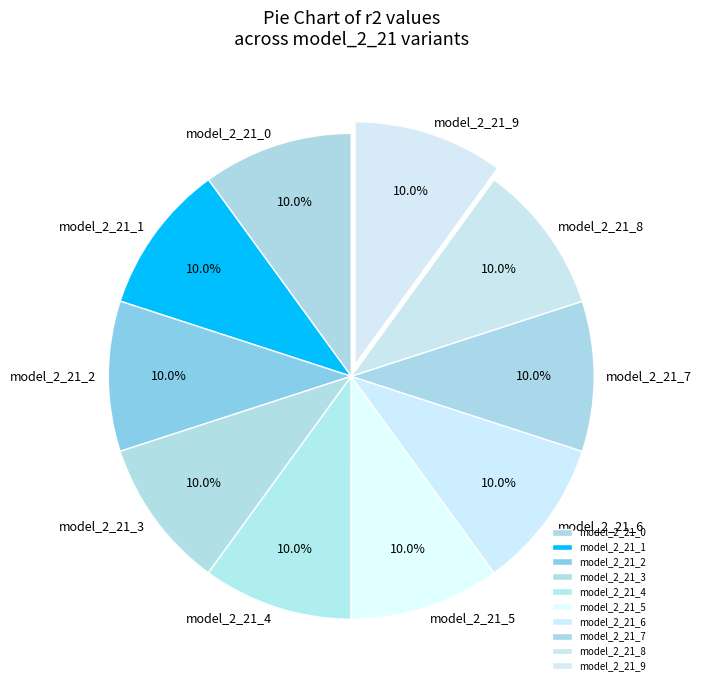

Is it true that model_2_21_1 is 23% of the pie?

False